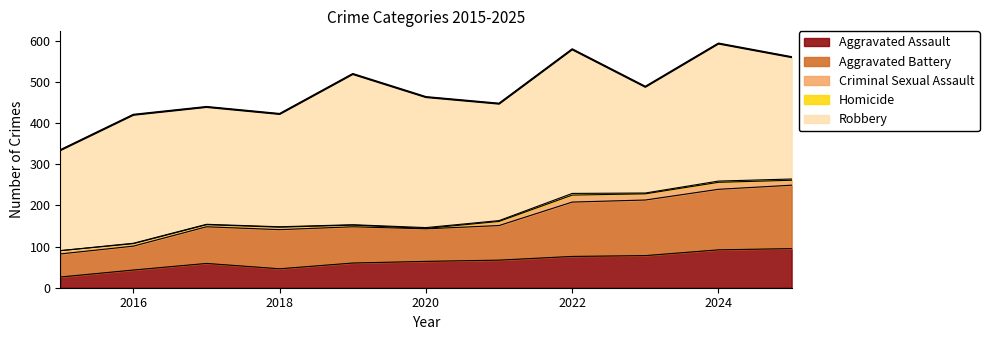

What is the spread (max minus min) of values at 2025?

293